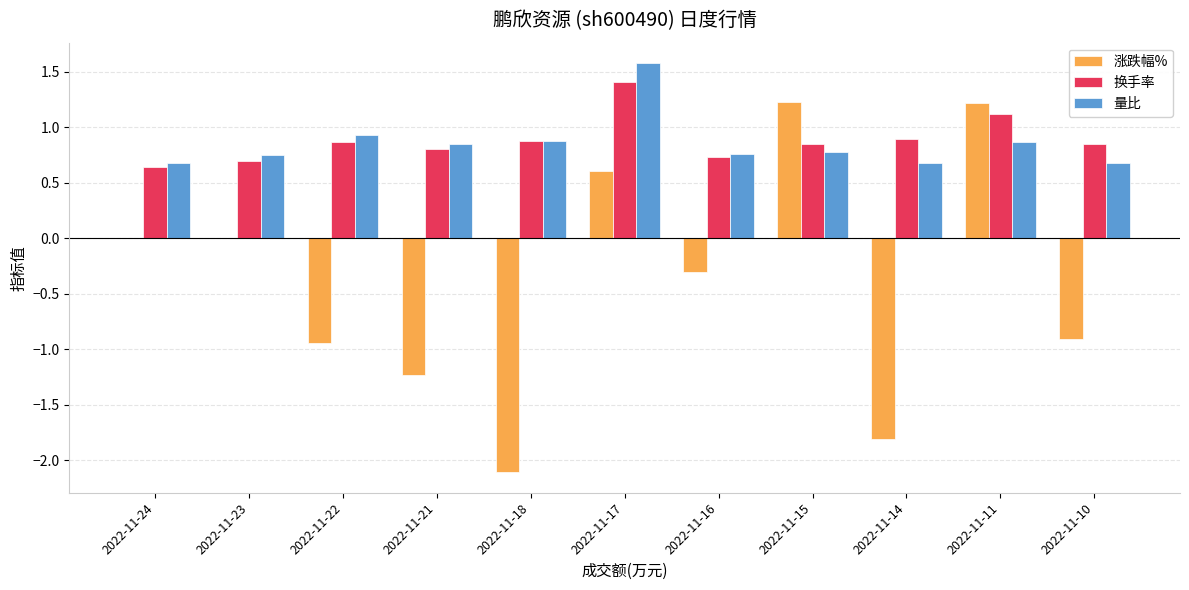

At which category is the sum across all series the highest?

2022-11-17